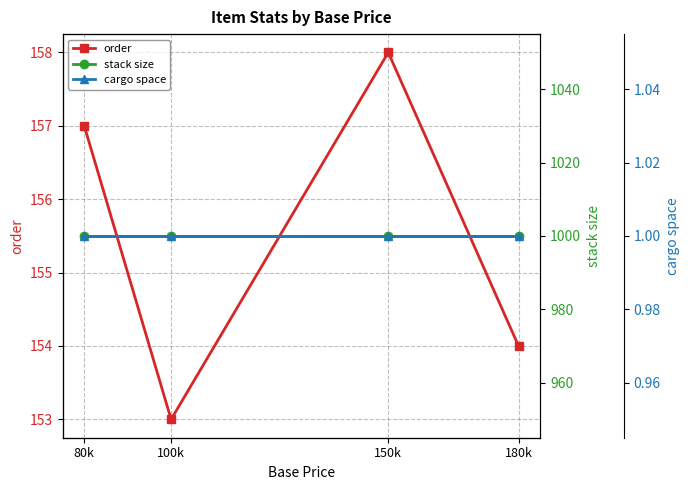

Is this an area chart (filled region under the line)?

No